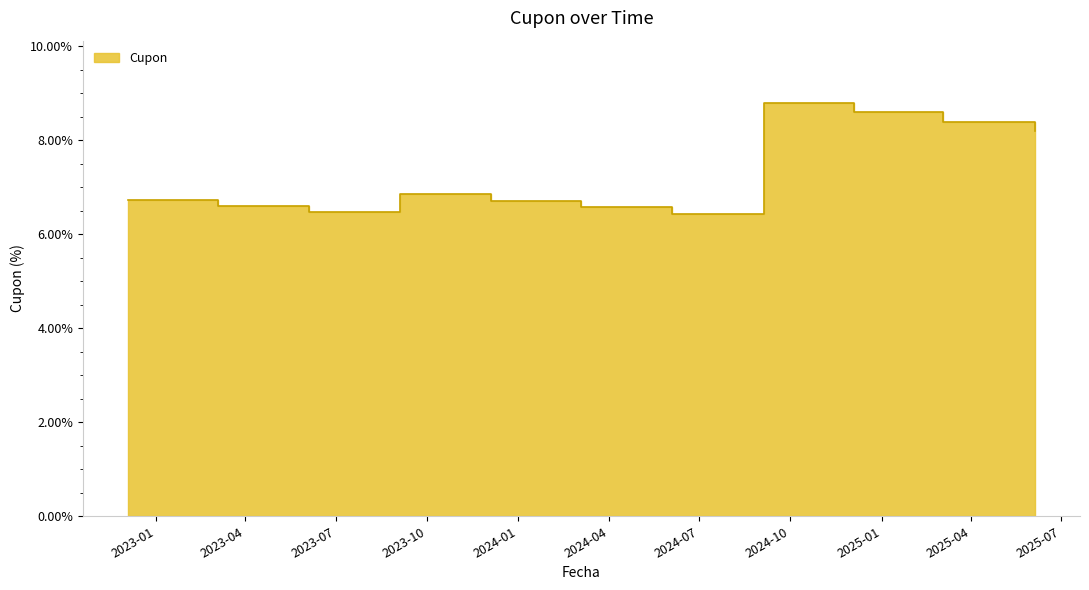

Rank the categories by value from lowest to highest.

2024-06-04, 2023-06-04, 2024-03-04, 2023-03-04, 2023-12-04, 2022-12-04, 2023-09-04, 2025-06-04, 2025-03-04, 2024-12-04, 2024-09-04